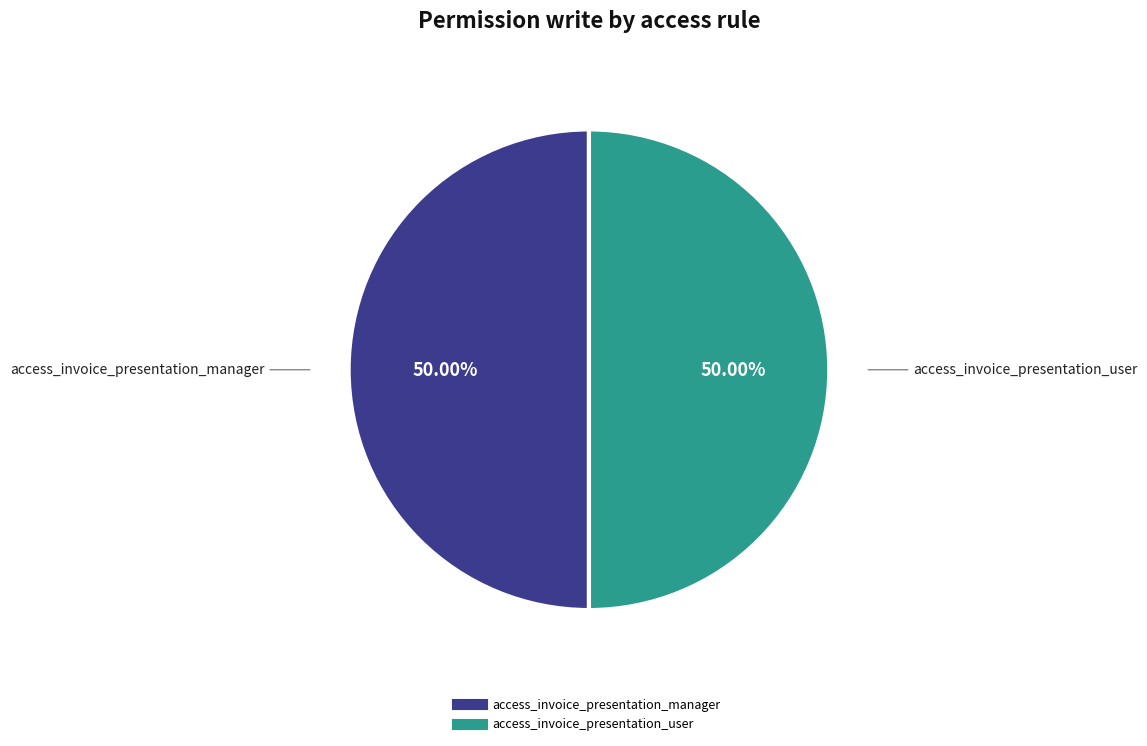

Count the number of slices in the pie.

2